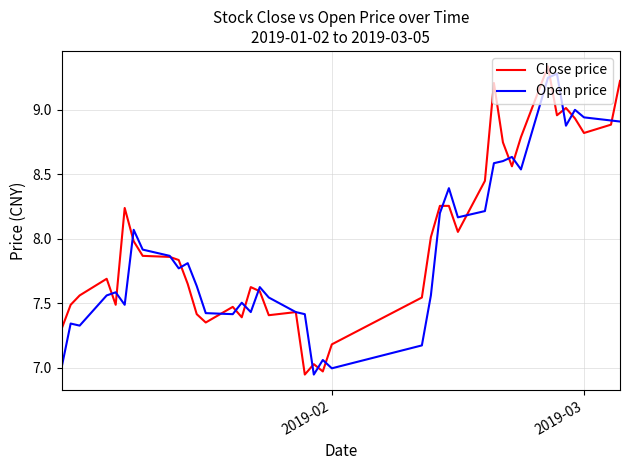

Is this an area chart (filled region under the line)?

No